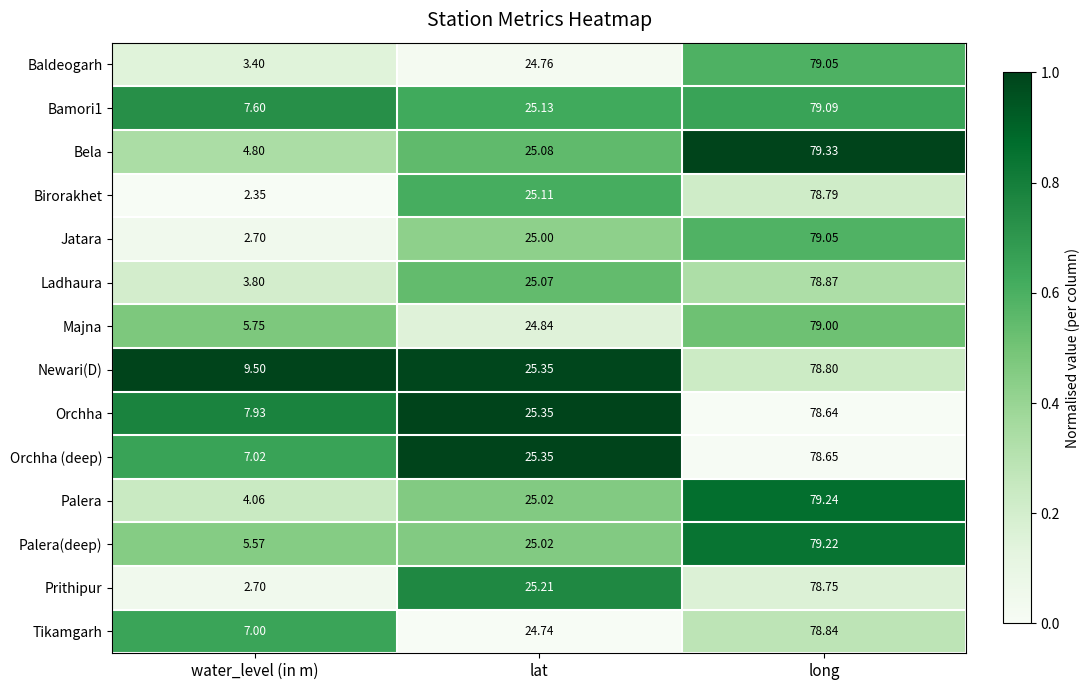

Which series has the largest total across all categories?

Newari(D)